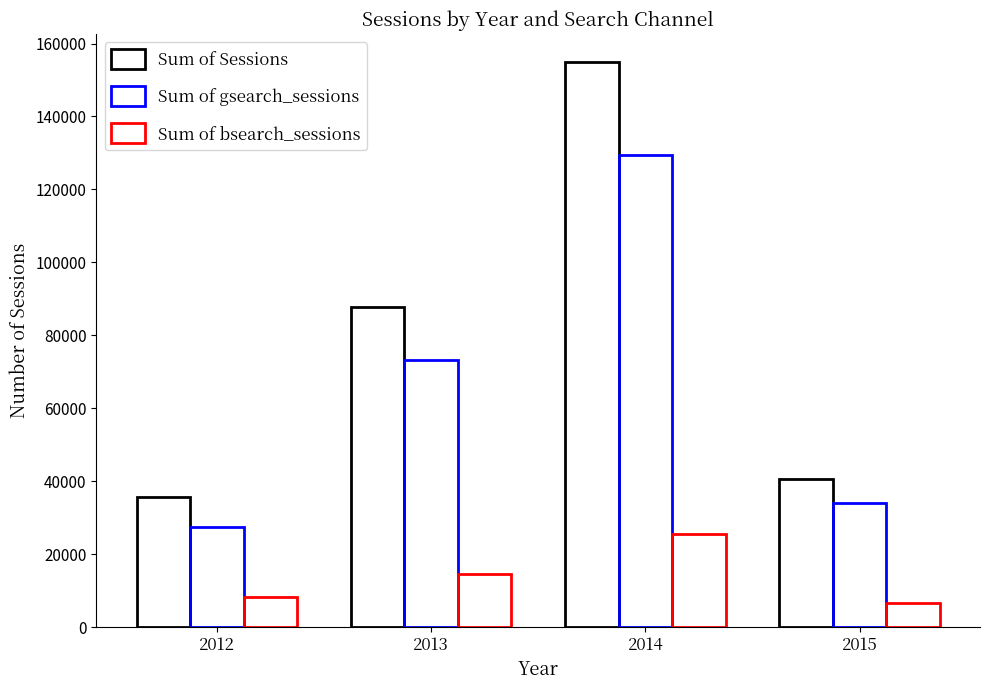

Count the number of categories in the chart.

4